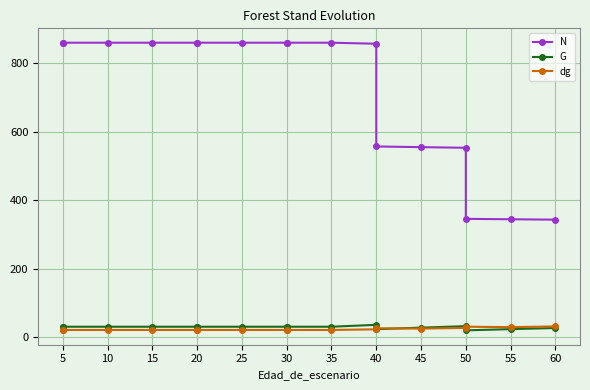

True or false: N has more than 1 interior local peaks.

False